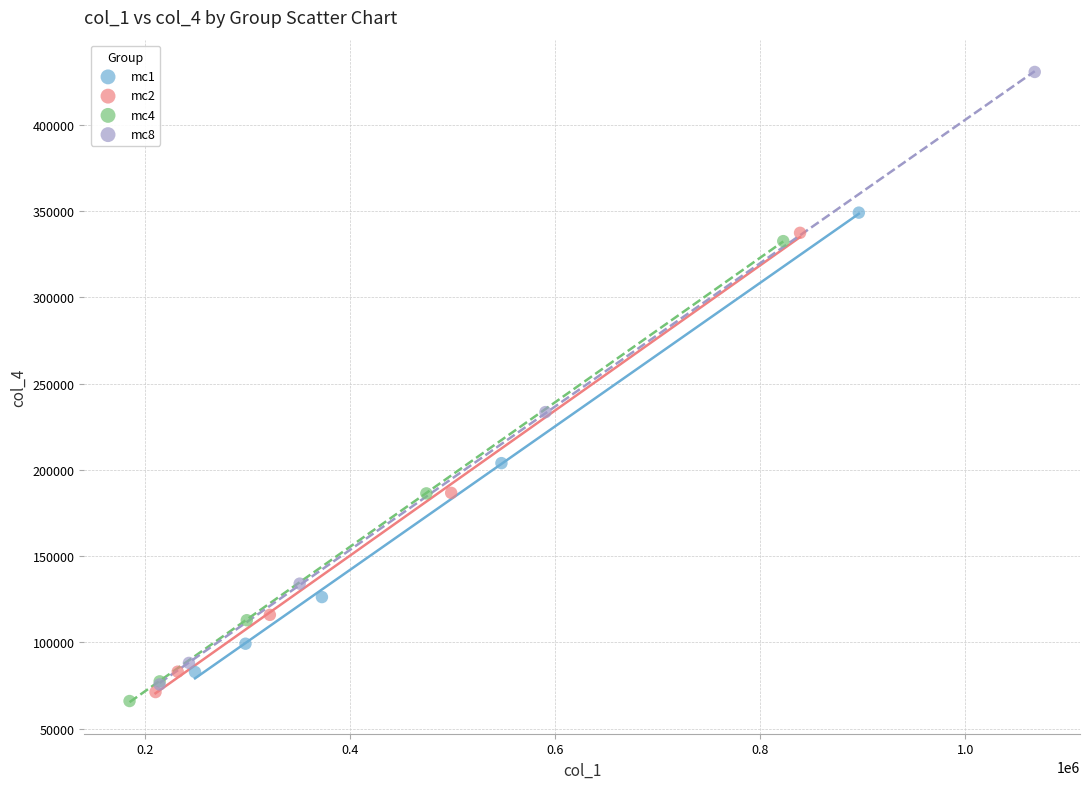

Which series contains the highest Y value?

mc8